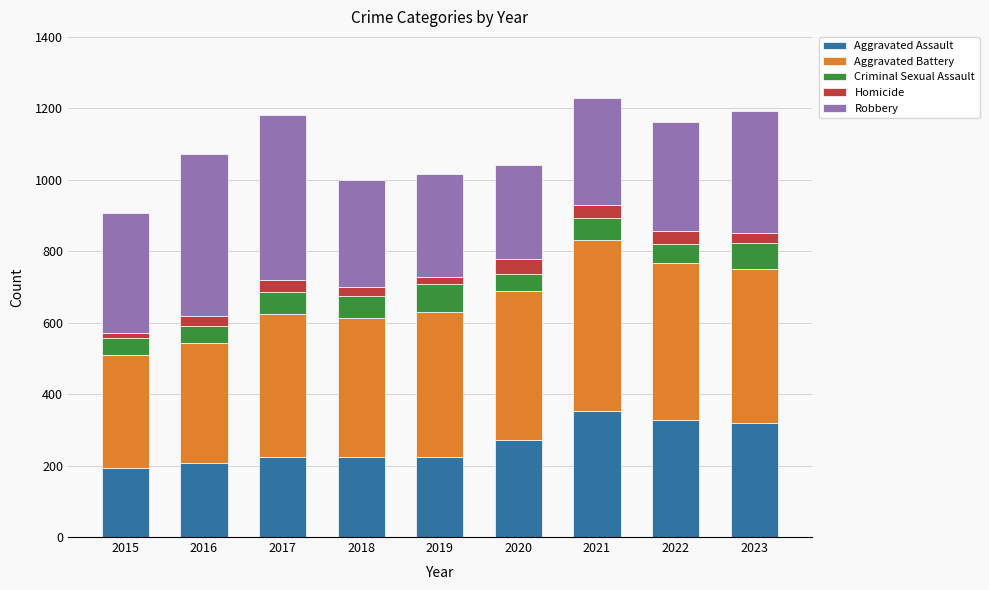

What is the maximum value for Aggravated Assault?

352